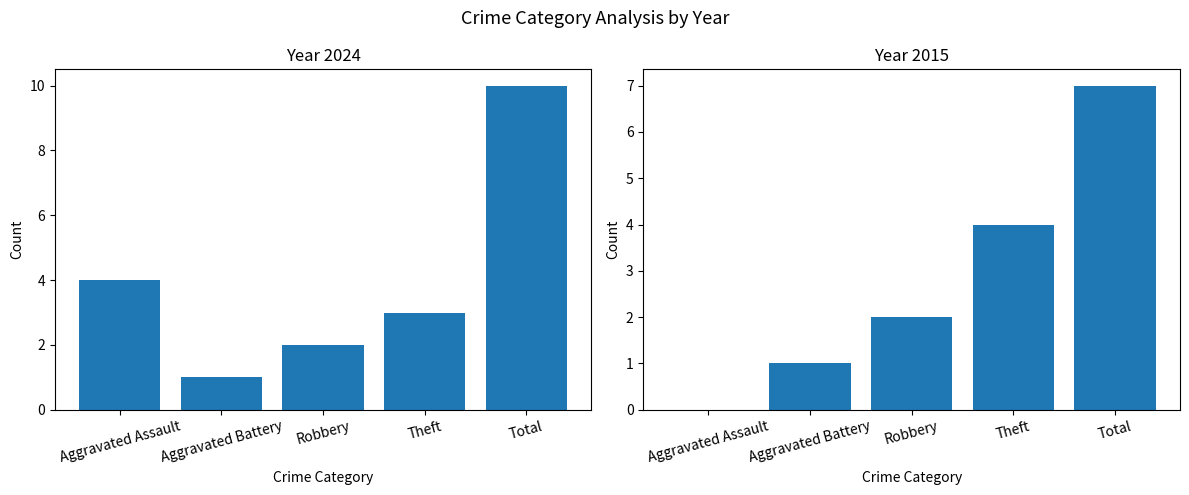

Does the chart contain stacked bars?

No